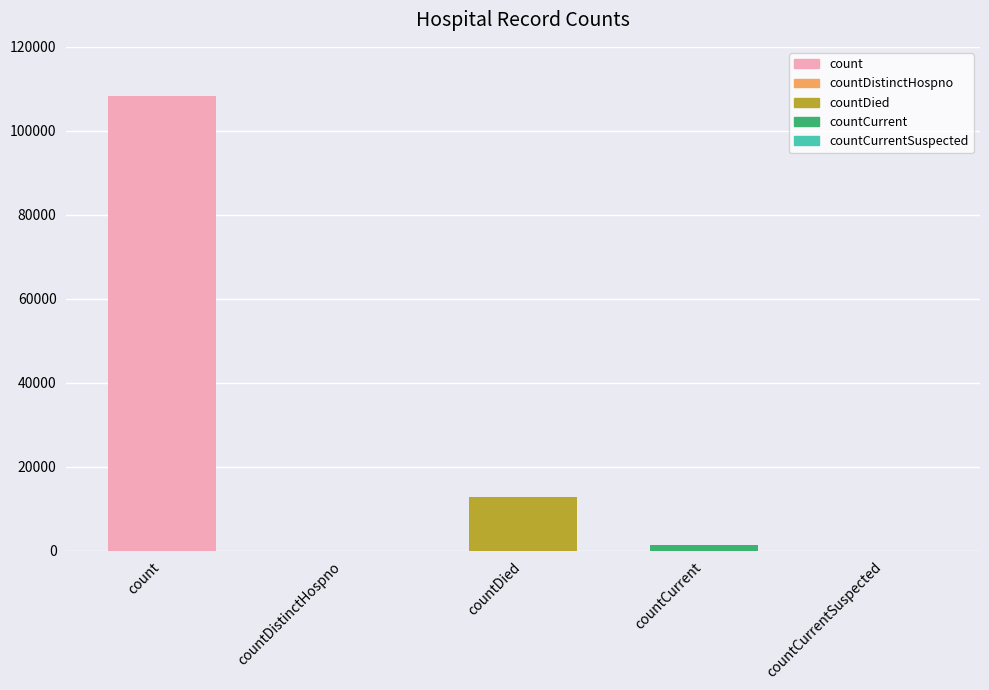

Where is the data nearest to the value 54089?

countDied